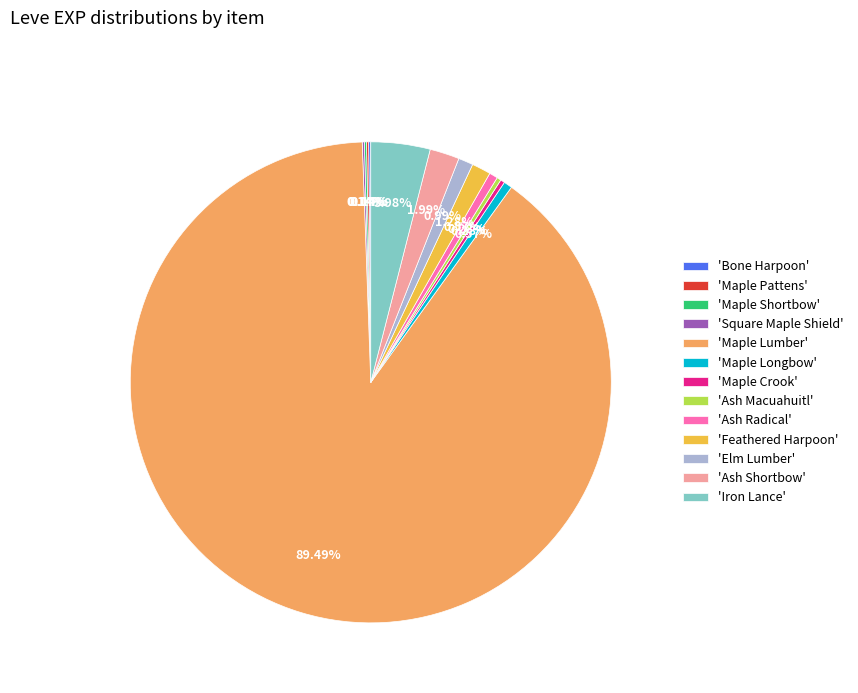

Between 'Maple Lumber' and 'Elm Lumber', which is larger?

'Maple Lumber'